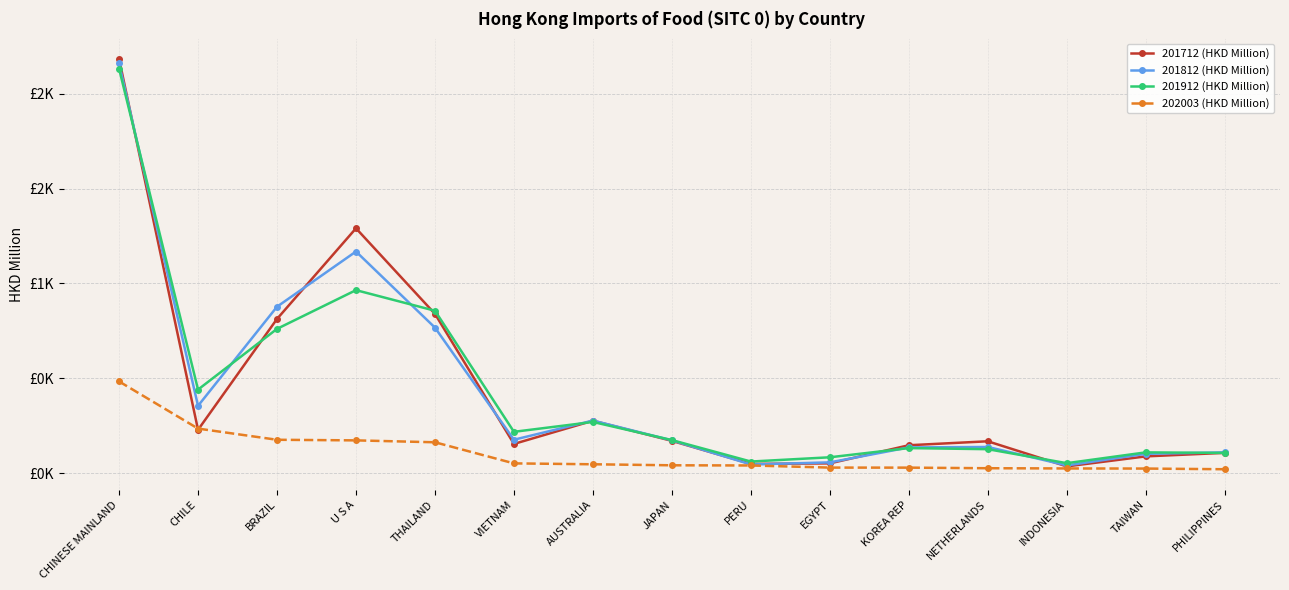

Is it true that 201812 (HKD Million) equals 225.9 at NETHERLANDS?

False